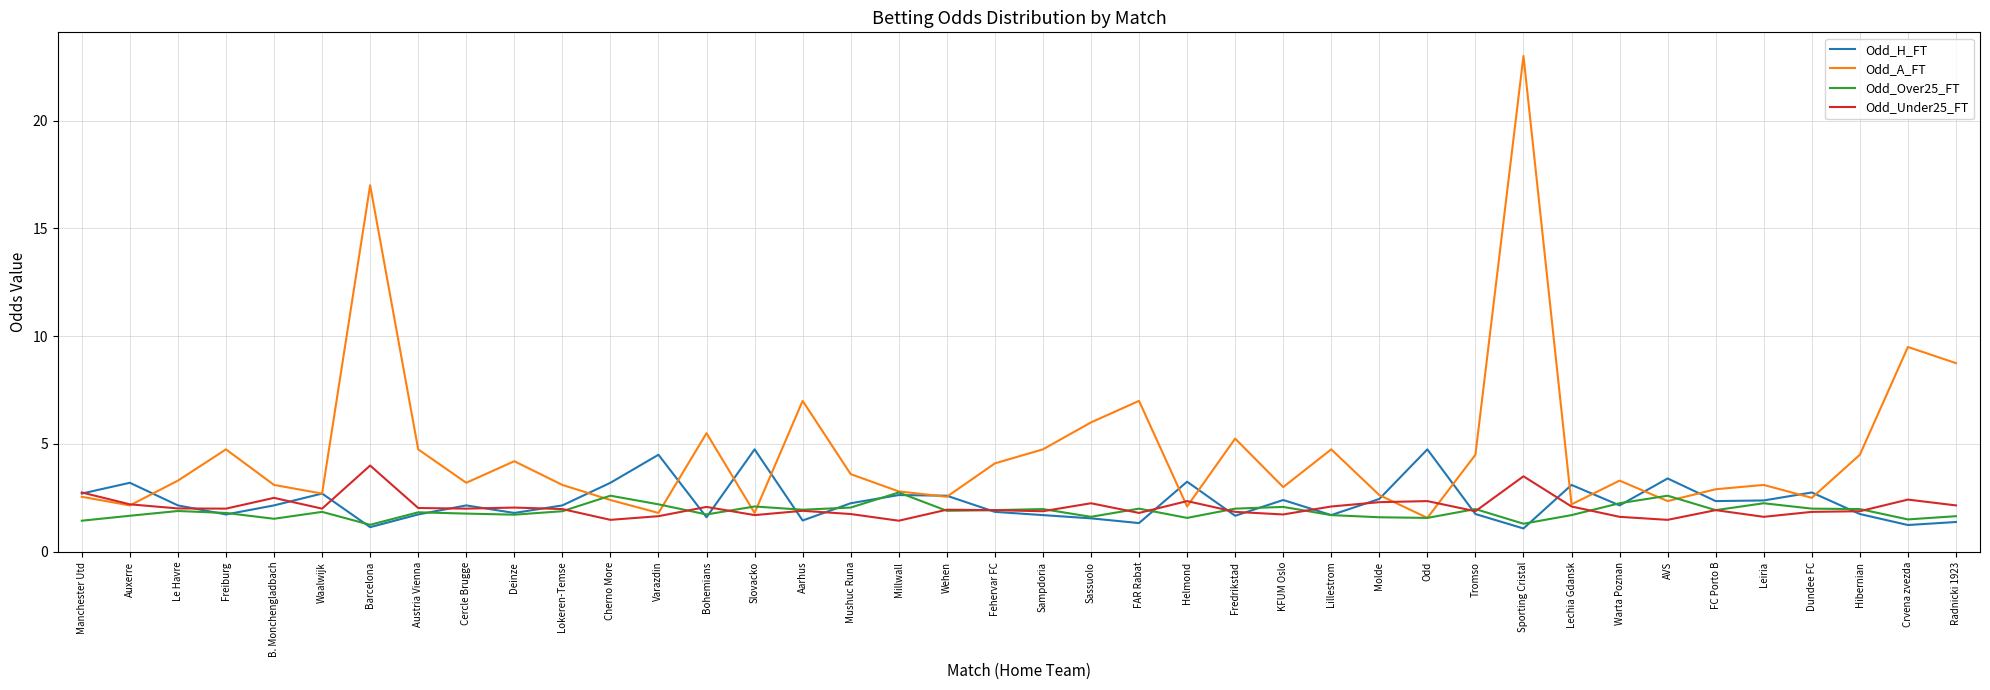

What is the difference between the highest and lowest values at Le Havre?

1.4